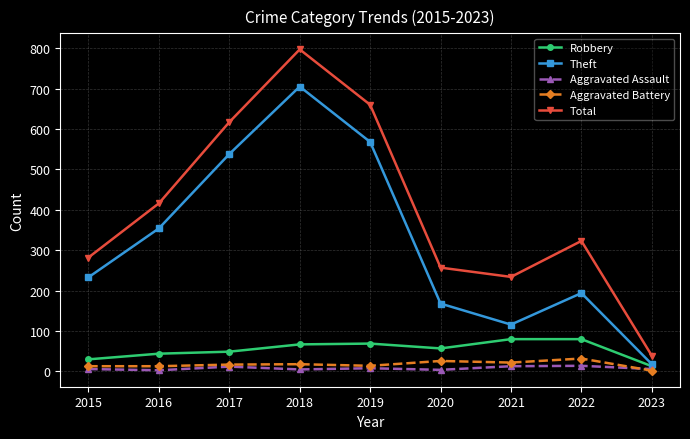

Does the chart display data point markers on the line(s)?

Yes